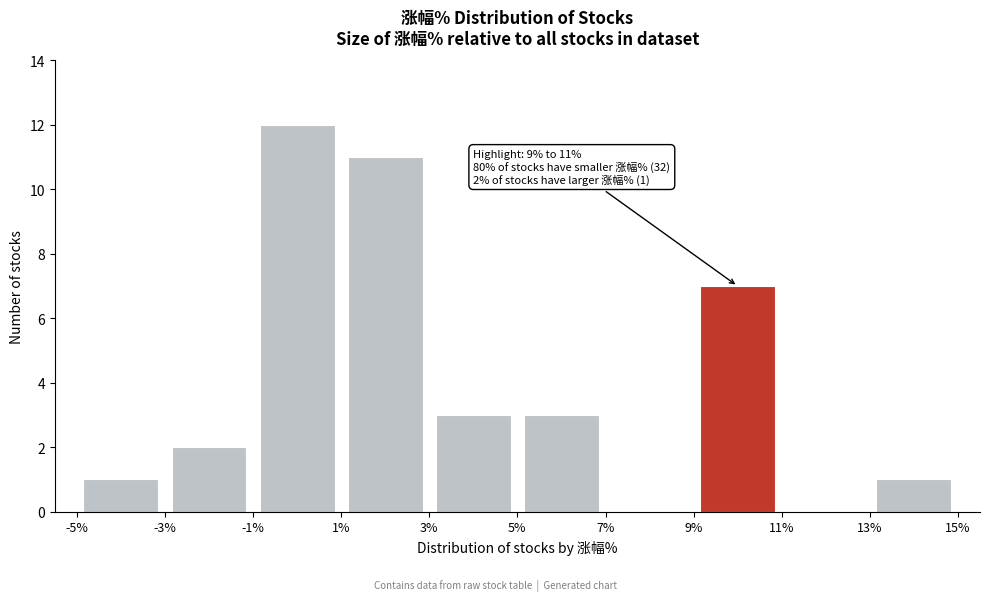

Which range on the x-axis has the tallest bar?

-1% to 1%